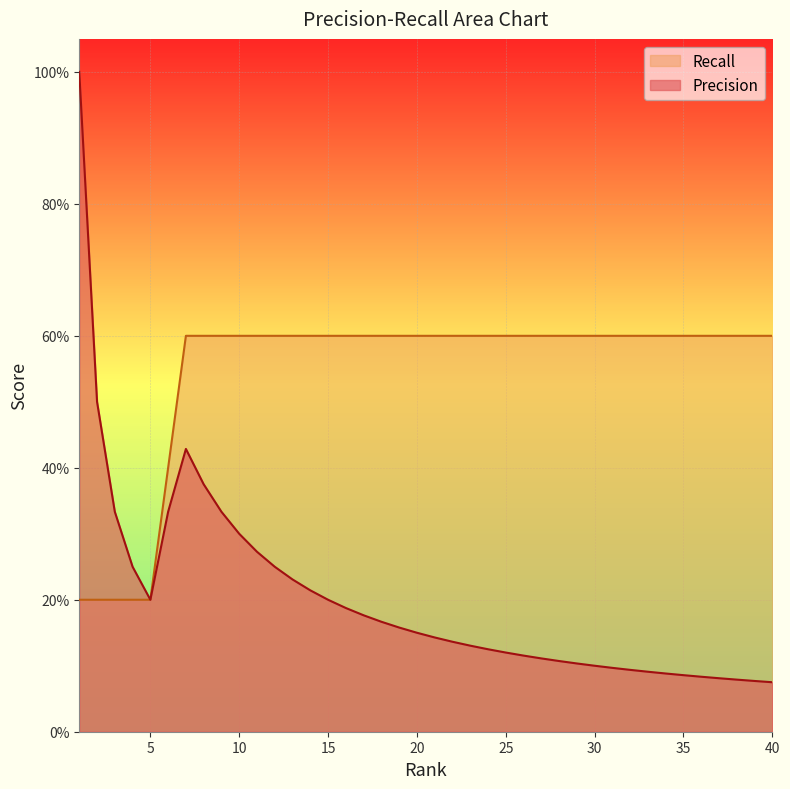

Between 18 and 25, which series saw the biggest shift?

Precision